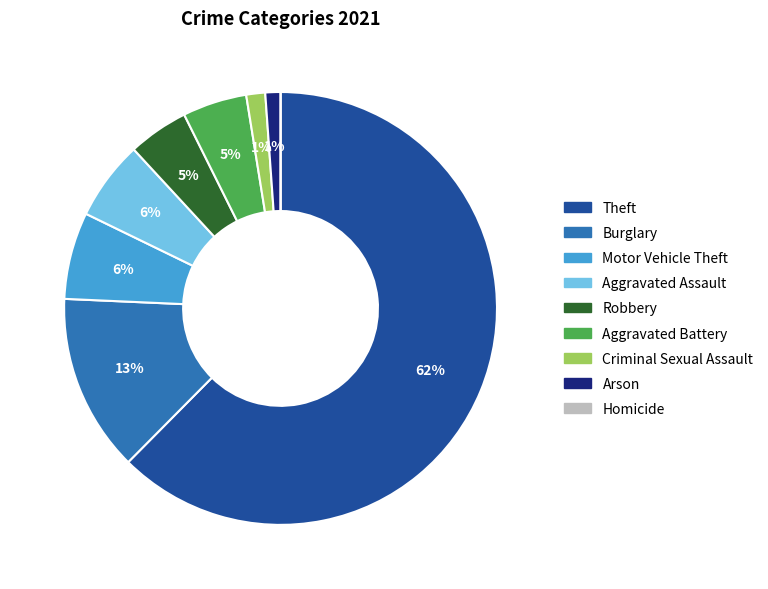

Is it true that Burglary is 13% of the pie?

True